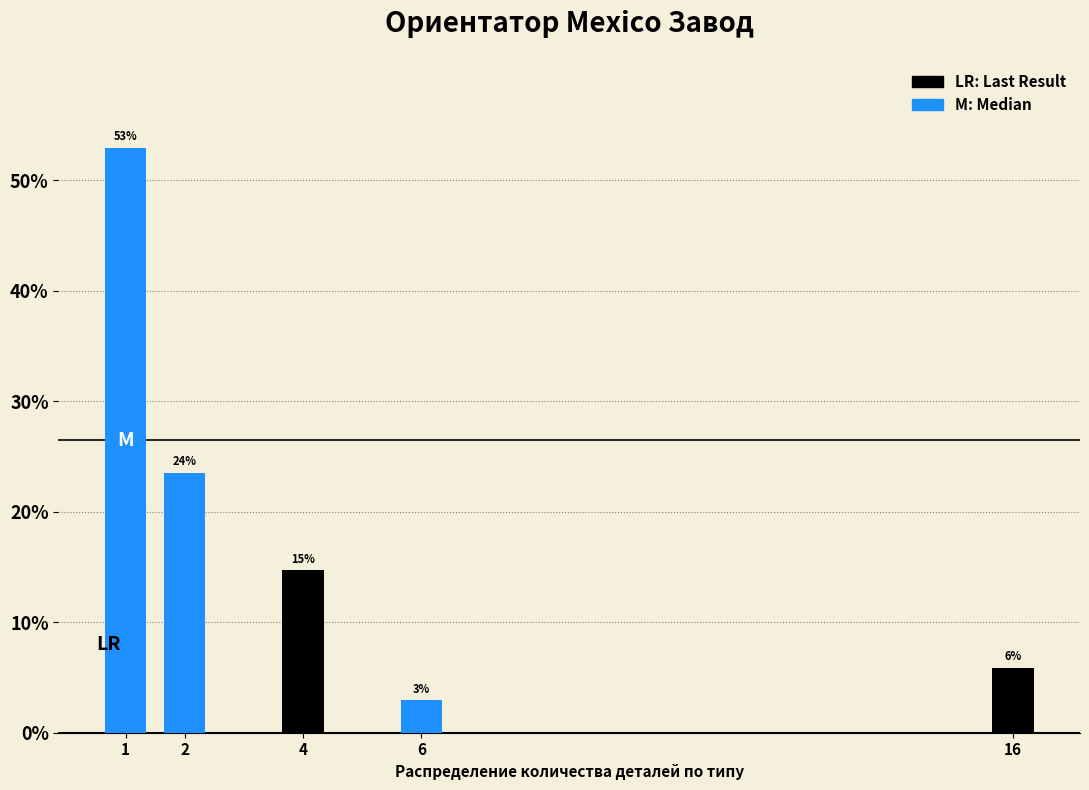

How many bars are there in total?

5